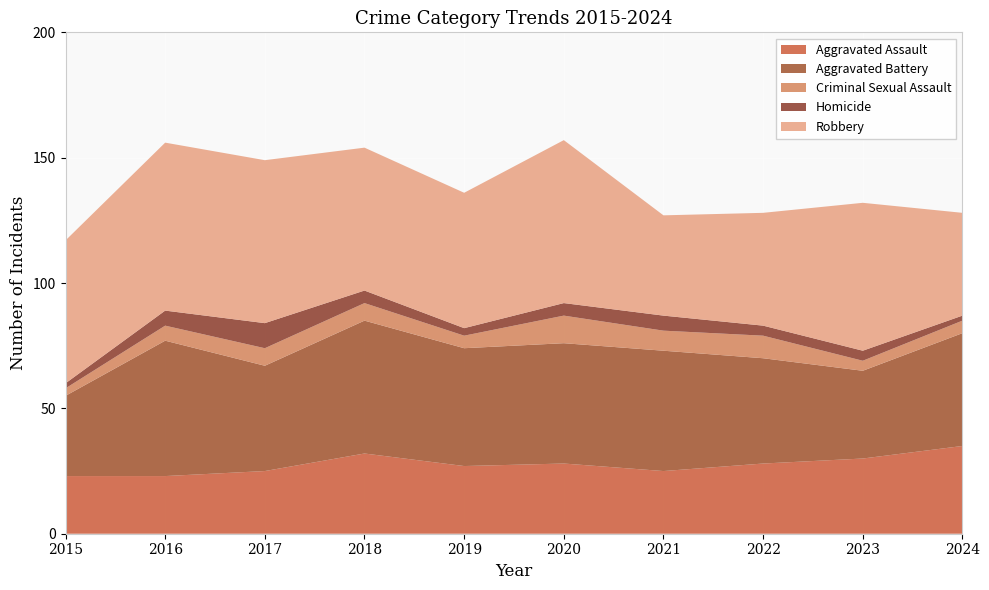

Reading left to right, extract all data points from this chart.

Aggravated Assault: 23	23	25	32	27	28	25	28	30	35
Aggravated Battery: 32	54	42	53	47	48	48	42	35	45
Criminal Sexual Assault: 3	6	7	7	5	11	8	9	4	5
Homicide: 2	6	10	5	3	5	6	4	4	2
Robbery: 57	67	65	57	54	65	40	45	59	41